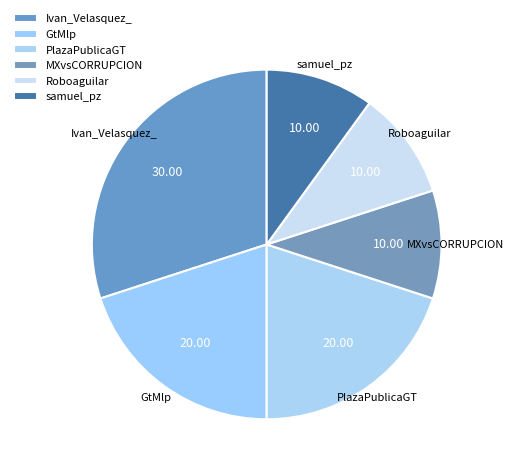

Do samuel_pz and MXvsCORRUPCION together represent more than half of the pie?

No